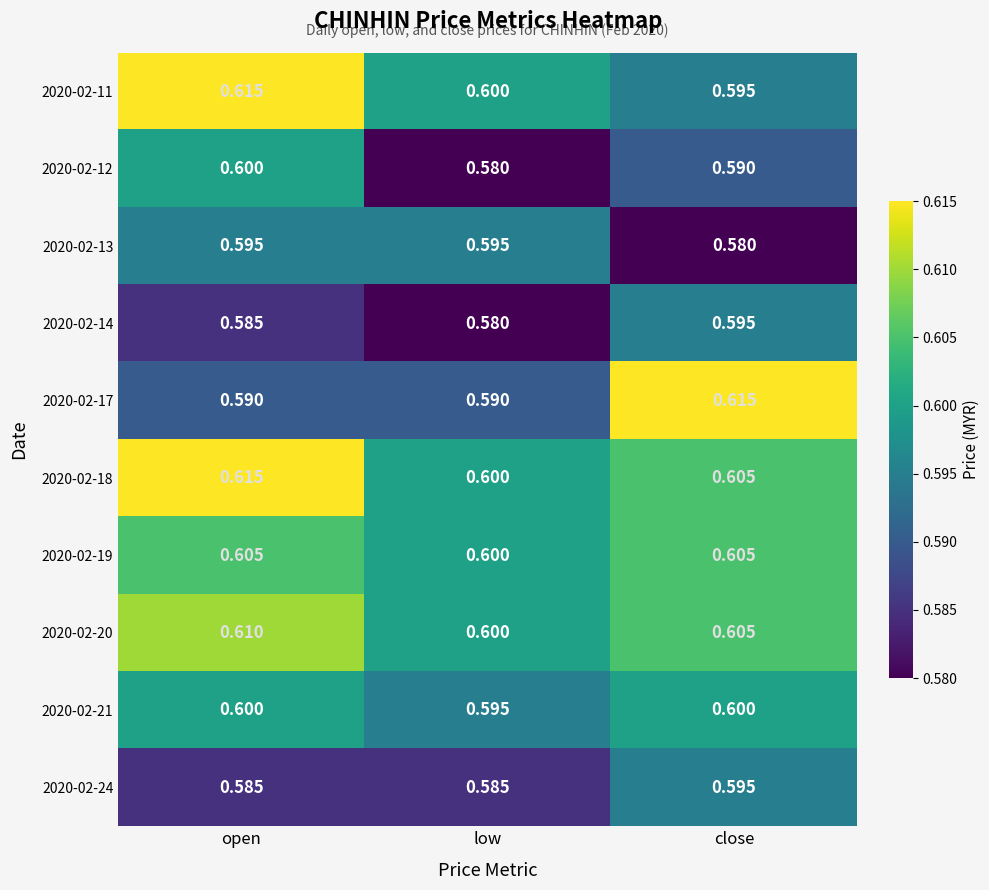

At which label does 2020-02-12 reach its minimum?

low